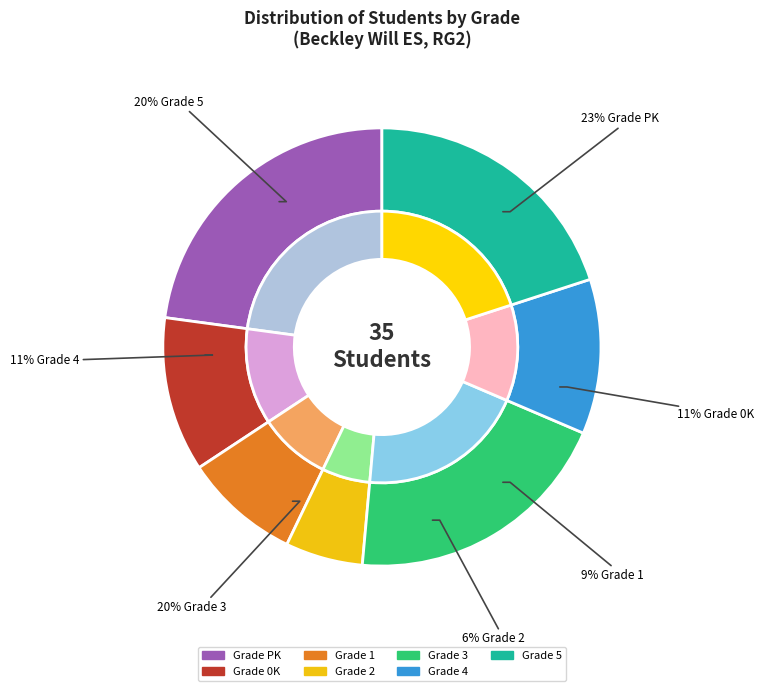

Is the sum of 1 and 0K greater than half?

No